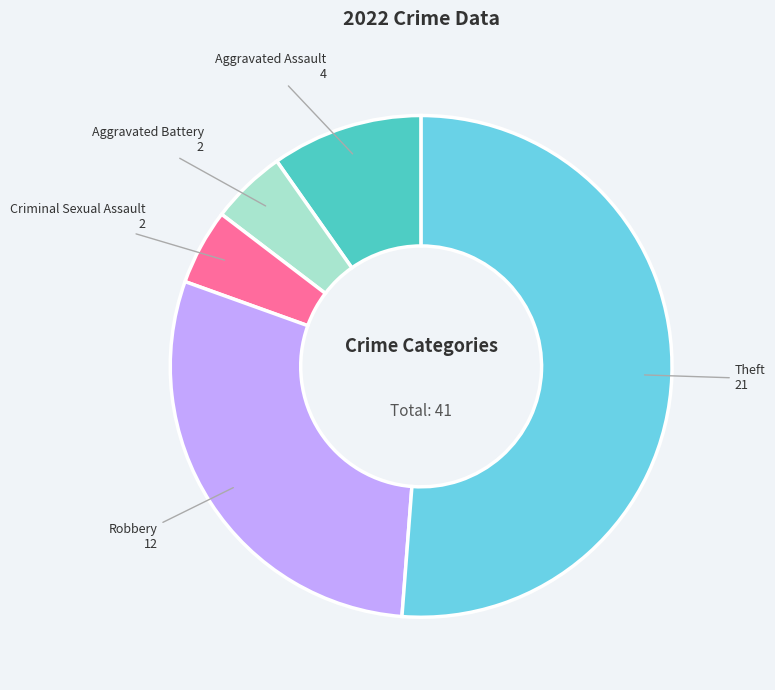

Does any single category account for the majority?

Yes